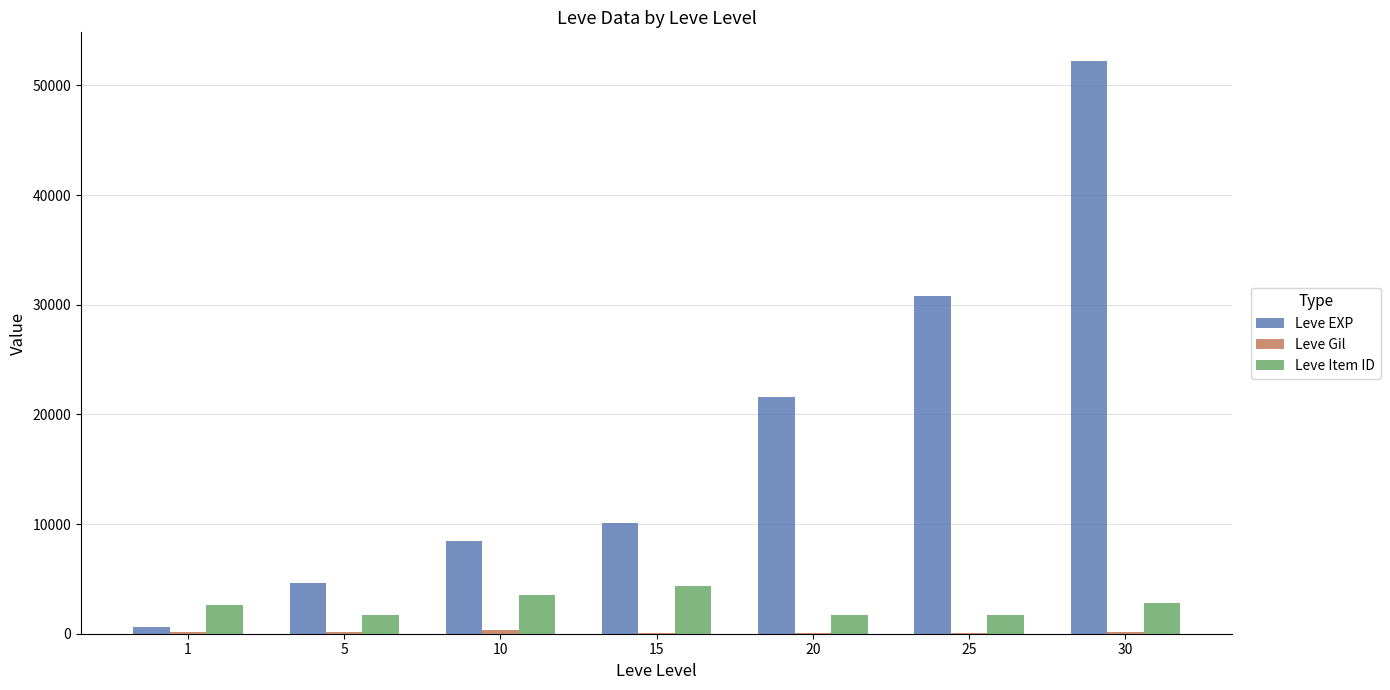

At which category is the sum across all series the highest?

30